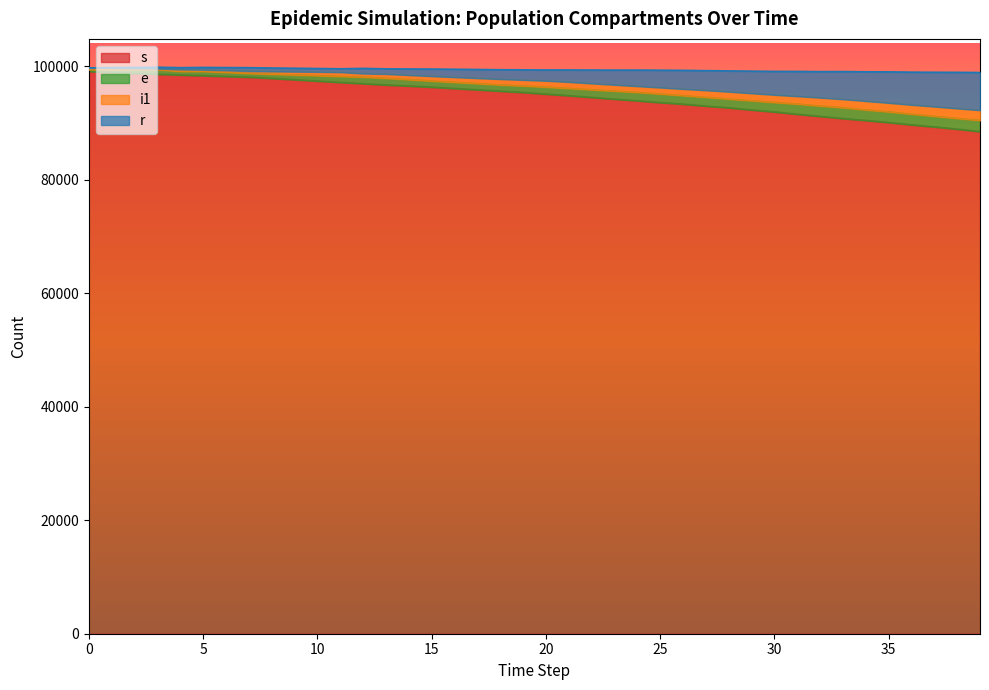

True or false: s has more than 0 interior local peaks.

False